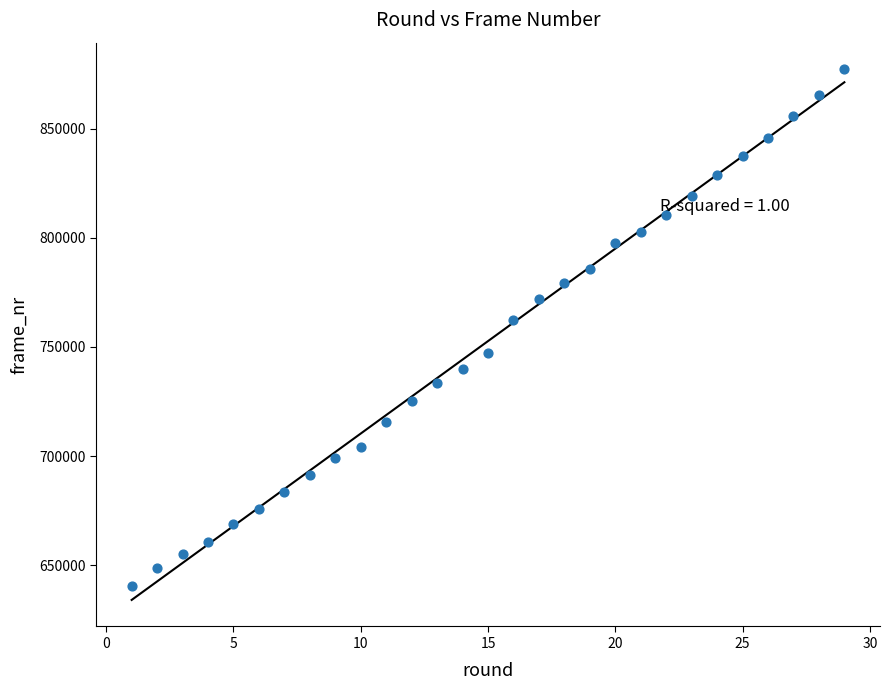

What Y value in the scatter plot is closest to 758820?

762240